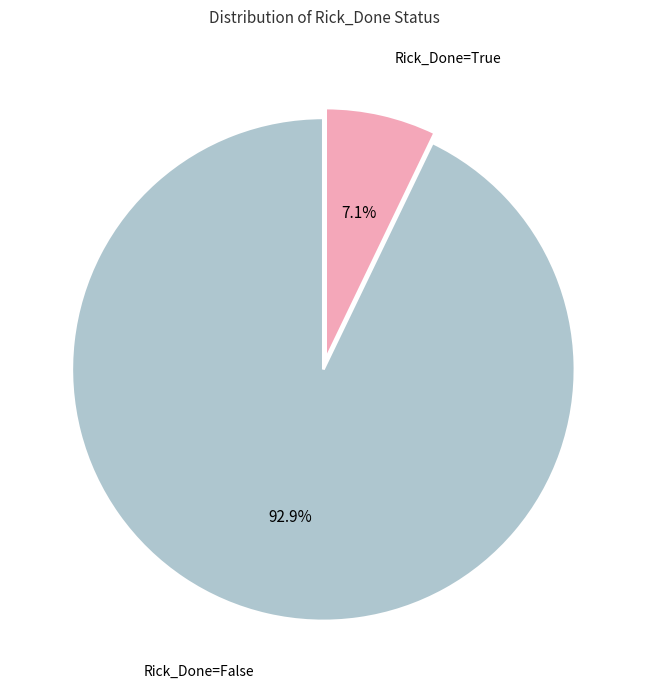

True or false: Rick_Done=True accounts for 7% of the total.

True